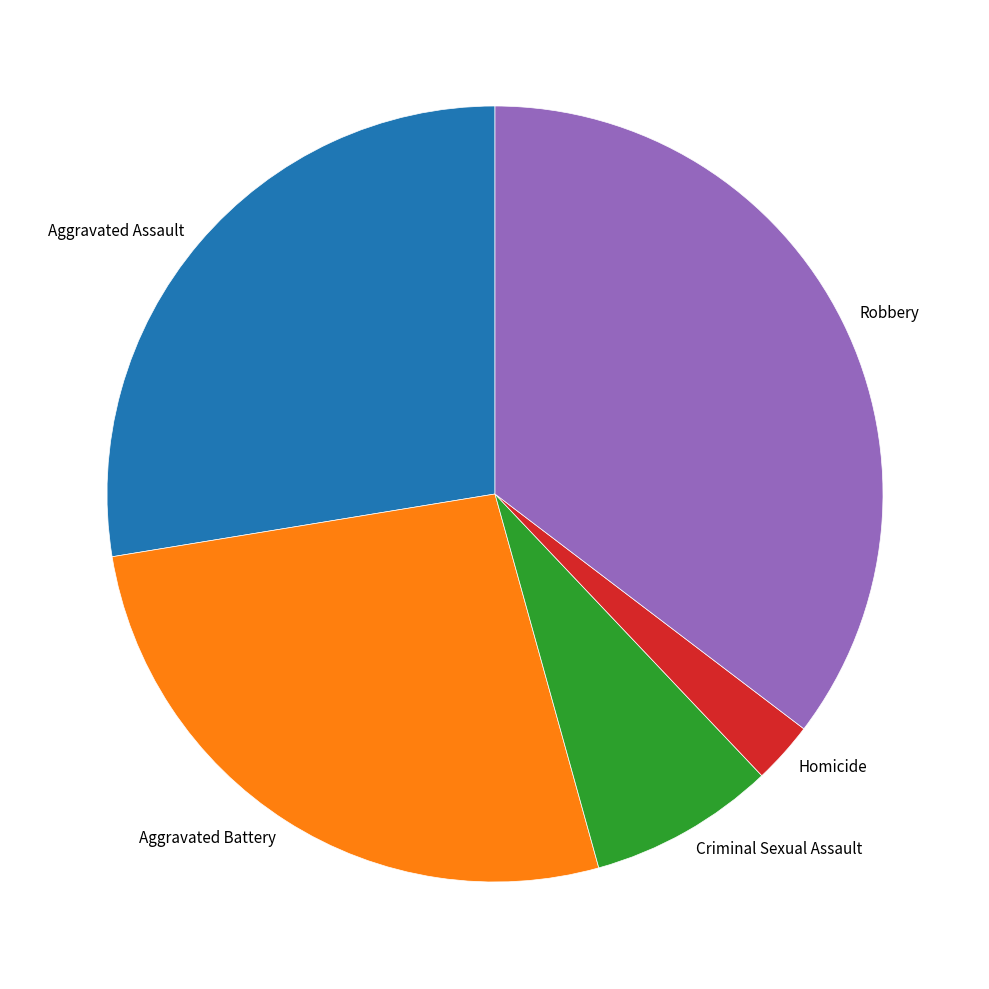

Which has a higher value, Homicide or Aggravated Battery?

Aggravated Battery